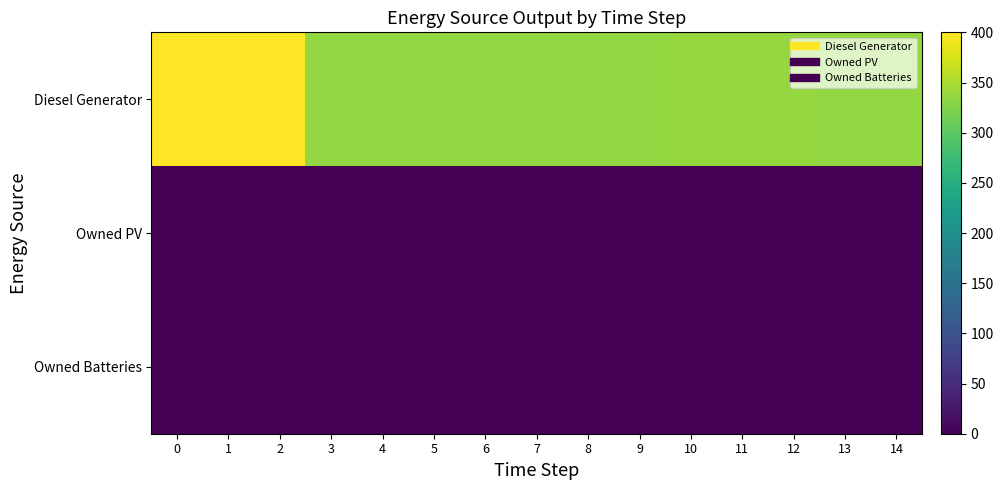

Reading right to left, extract all data points from this chart.

Diesel Generator: 14=335.0	13=335.0	12=336.0	11=336.0	10=336.0	9=335.0	8=335.0	7=335.0	6=335.0	5=335.0	4=335.0	3=335.0	2=400.0	1=400.0	0=400.0
Owned PV: 14=0.0	13=0.0	12=0.0	11=0.0	10=0.0	9=0.0	8=0.0	7=0.0	6=0.0	5=0.0	4=0.0	3=0.0	2=0.0	1=0.0	0=0.0
Owned Batteries: 14=0.0	13=0.0	12=0.0	11=0.0	10=0.0	9=0.0	8=0.0	7=0.0	6=0.0	5=0.0	4=0.0	3=0.0	2=0.0	1=0.0	0=0.0